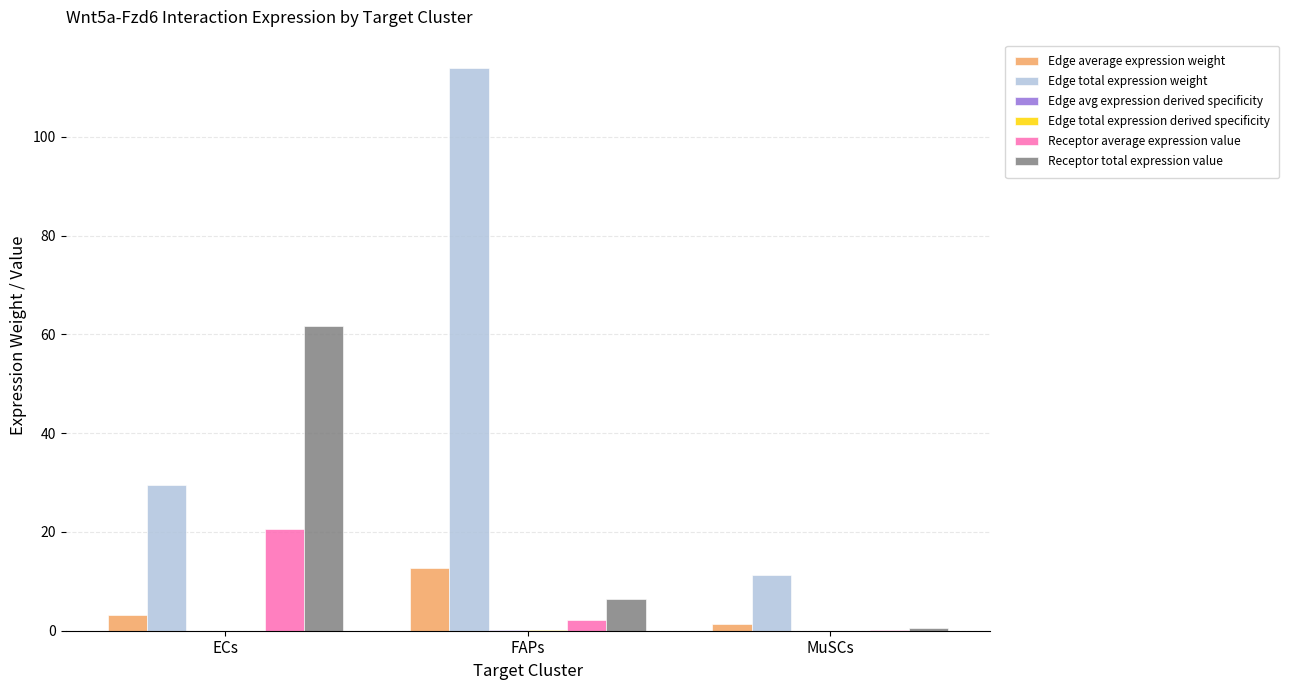

At which category is the sum across all series the highest?

FAPs